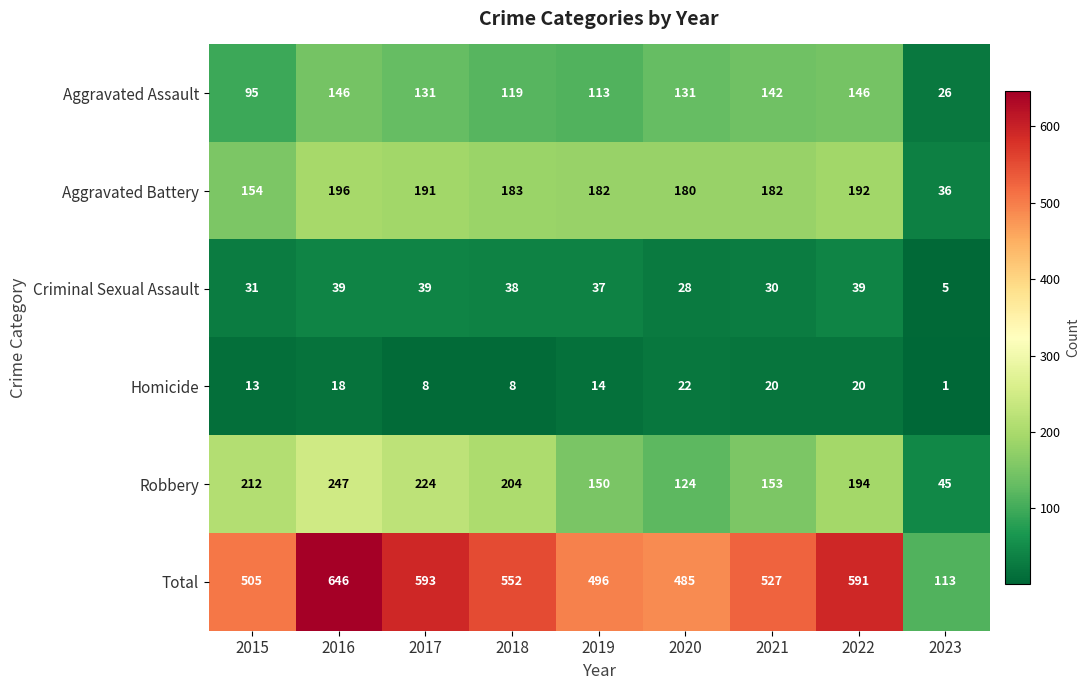

What is the greatest value displayed?

646